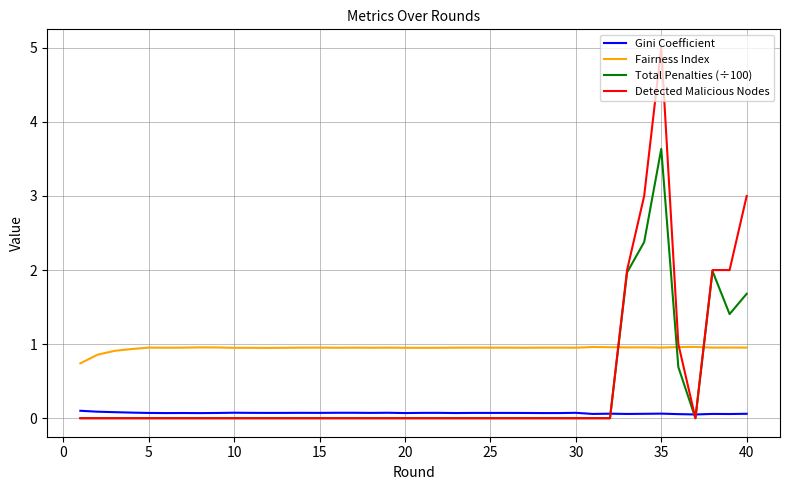

Rank the series by their maximum value, from lowest to highest.

Gini Coefficient, Fairness Index, Total Penalties (÷100), Detected Malicious Nodes